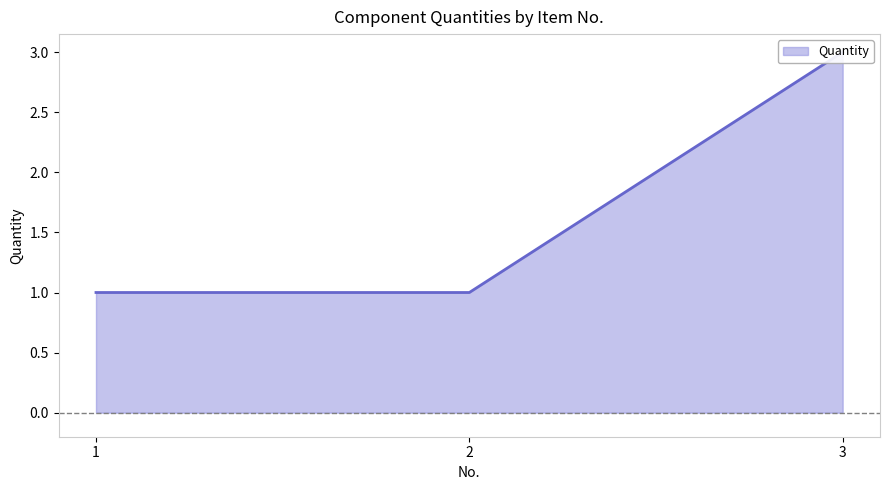

What is the minimum value shown in the chart?

1